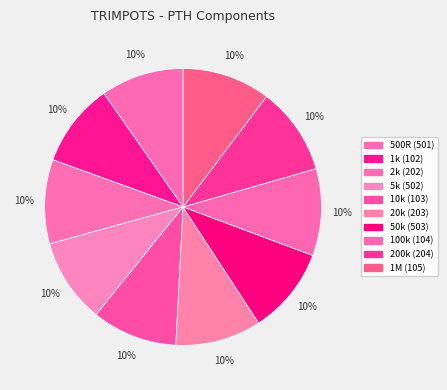

True or false: 10k (103) accounts for 1% of the total.

False